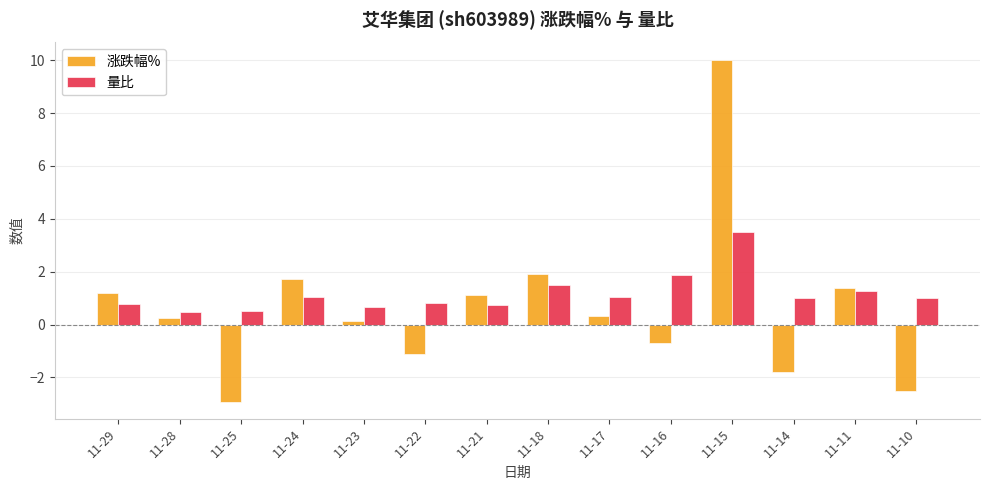

What is the sum of the 量比 values at 11-16 and 11-23?

2.6